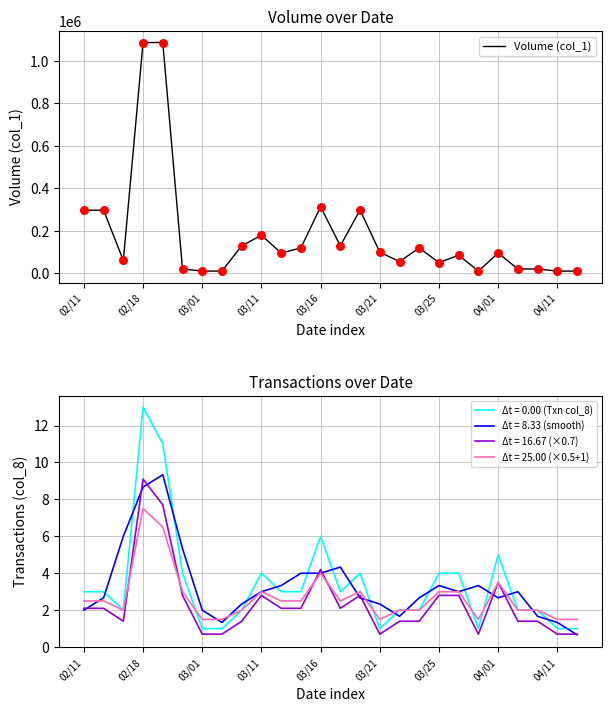

The Δt = 8.33 (smooth) series shows 4.0 at 03/16. True or false?

True